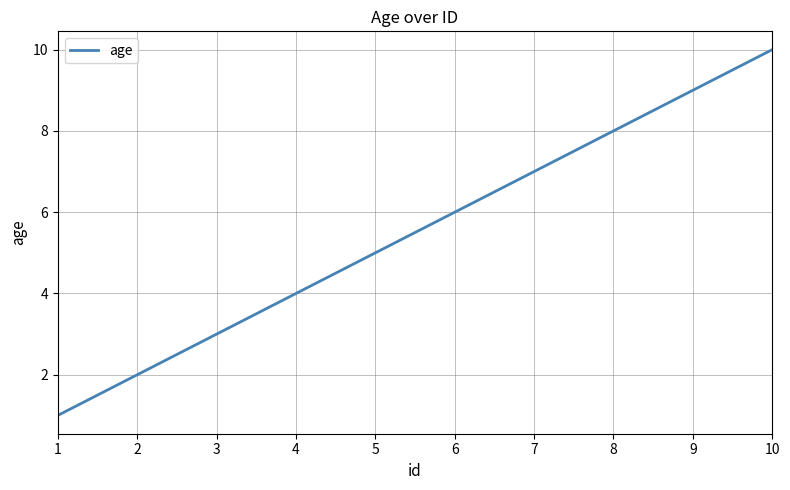

Count the values in the range 3 to 8.

6